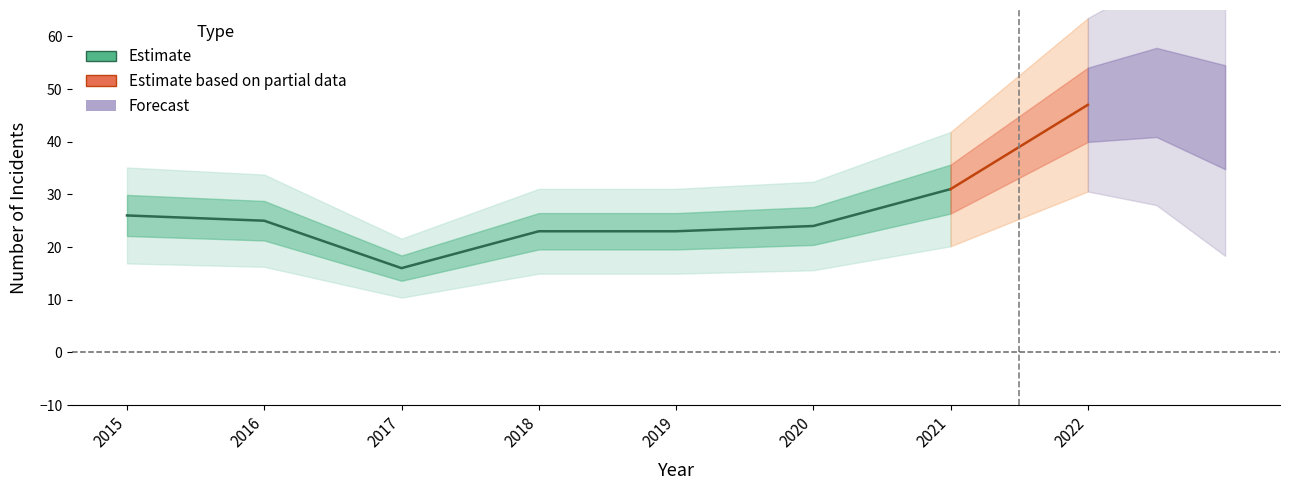

The Total series shows 11 at 2018. True or false?

False